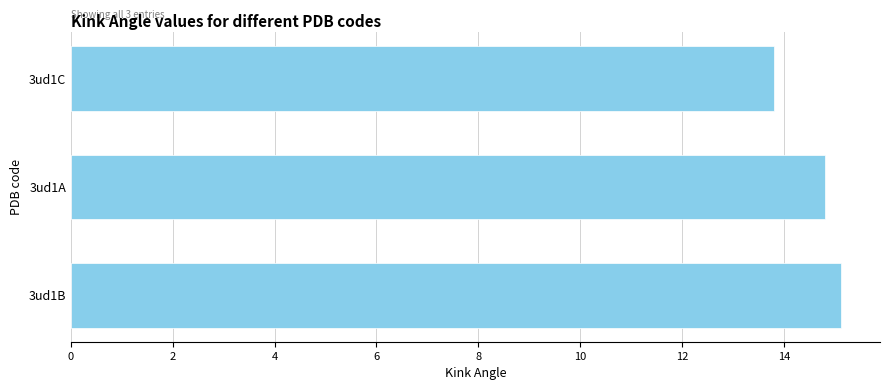

Reading top to bottom, list all the values displayed in this chart.

13.8	14.8	15.1